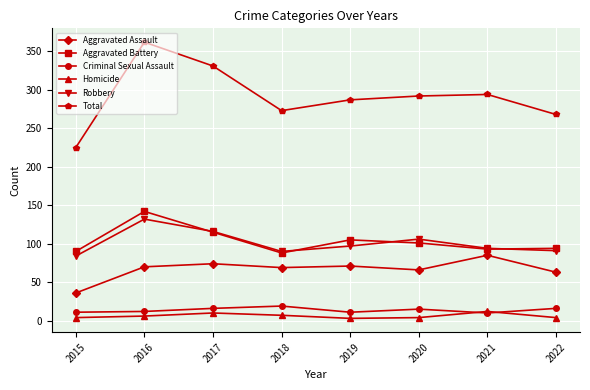

True or false: Homicide has a value of 6 at 2016.

True